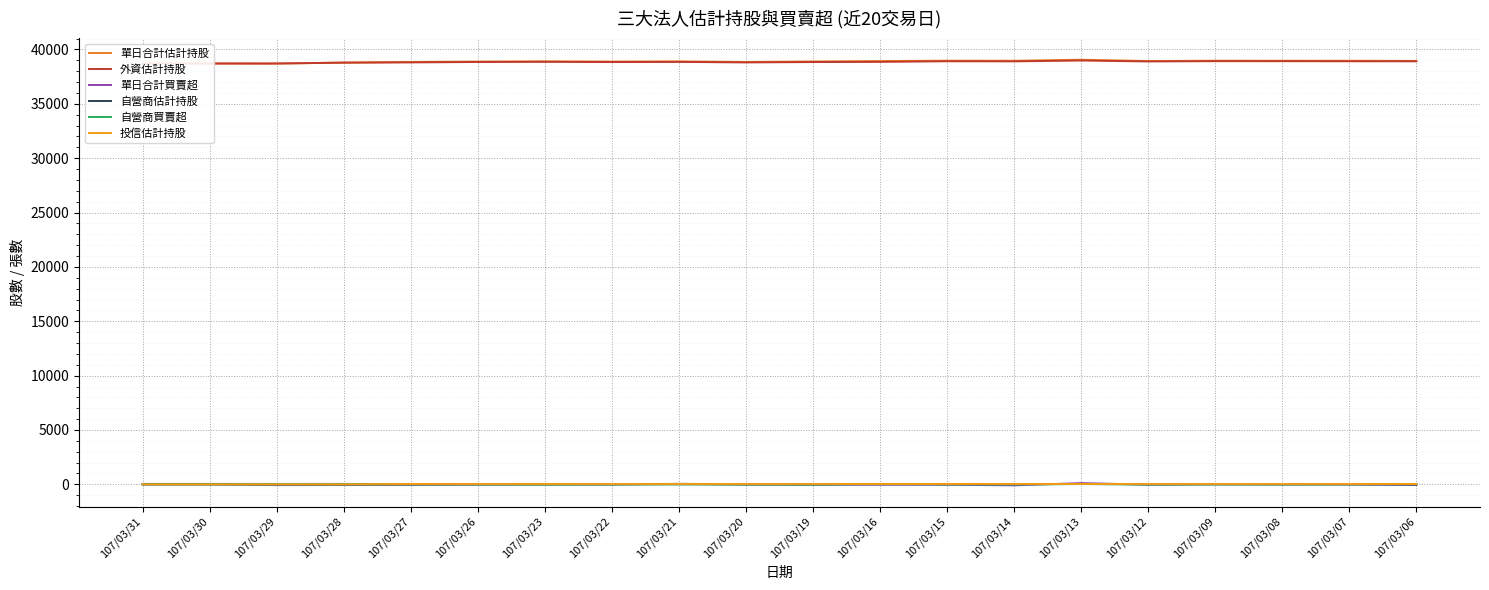

Reading left to right, what are all the values shown in this chart?

單日合計估計持股: 38715	38711	38708	38790	38851	38888	38902	38889	38902	38851	38896	38933	38969	38964	39054	38939	38966	38963	38961	38950
外資估計持股: 38709	38709	38708	38790	38811	38850	38867	38844	38857	38810	38844	38861	38916	38907	38985	38899	38925	38924	38916	38912
單日合計買賣超: 4	3	-69	-61	-37	-14	5	-13	51	-10	-37	-36	-35	-90	115	-27	12	-1	-12	-61
自營商估計持股: 6	2	0	0	5	3	0	10	10	6	17	37	18	22	34	5	6	4	10	3
自營商買賣超: 4	2	-2	-5	2	3	-18	0	4	-11	-20	19	-4	-12	29	-1	2	-6	7	3
投信估計持股: 0	0	0	0	35	35	35	35	35	35	35	35	35	35	35	35	35	35	35	35